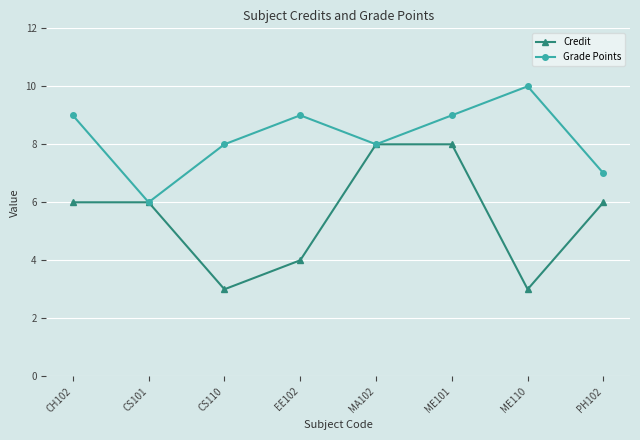

At which category is the sum across all series the highest?

ME101